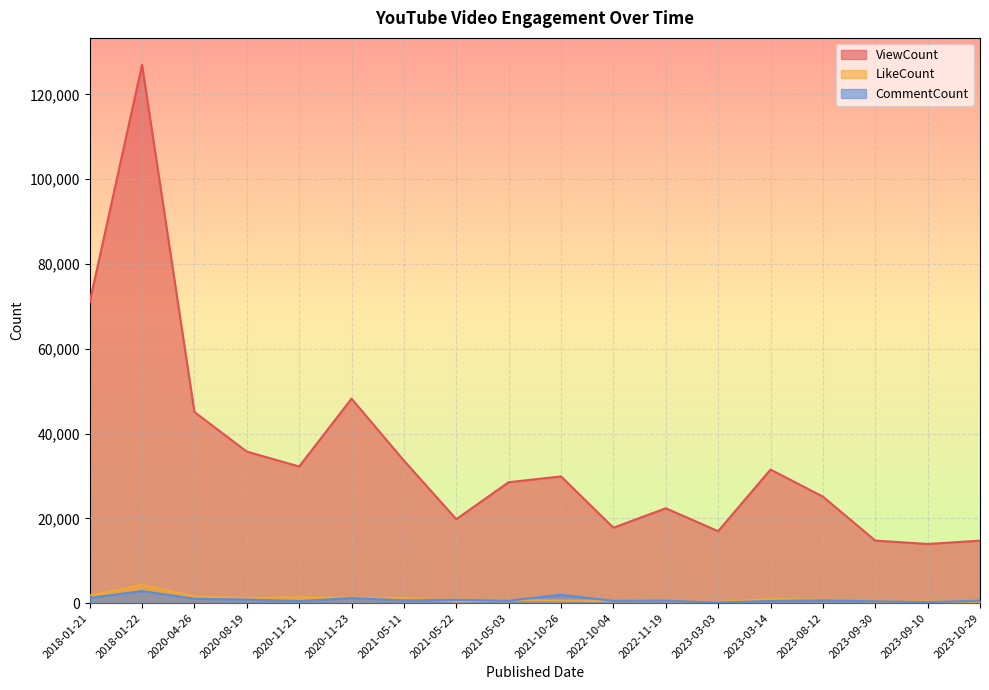

What is the approximate value of ViewCount at 2021-05-22, to the nearest 10?

19790